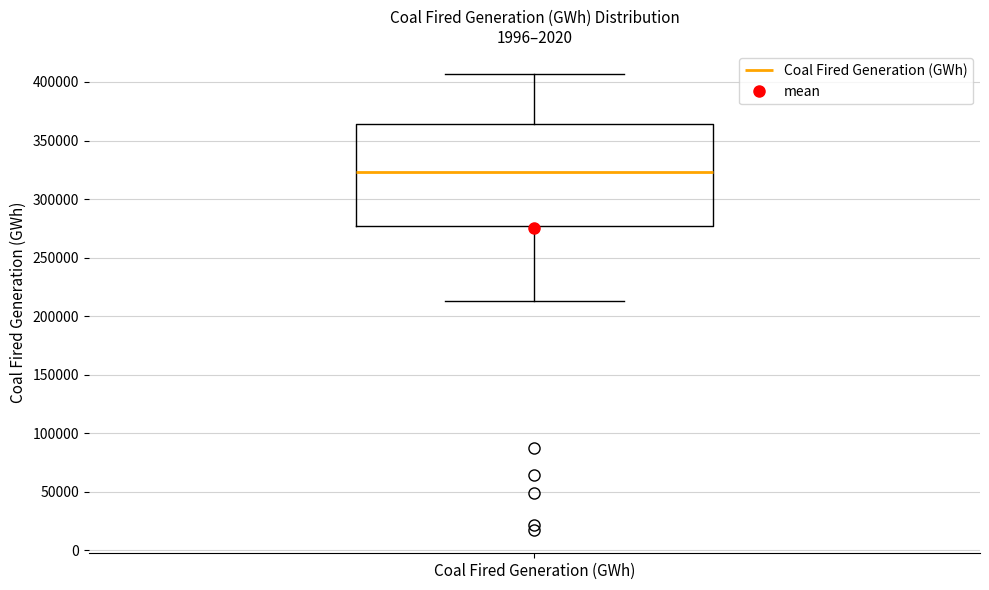

Read this box plot against the y-axis: the position of the median line, the range covered by the box, and the ends of both whiskers. The values are not printed on the chart, so give them approximately, as read against the axis.

median 325000, box 275000 to 365000, whiskers 215000 to 405000